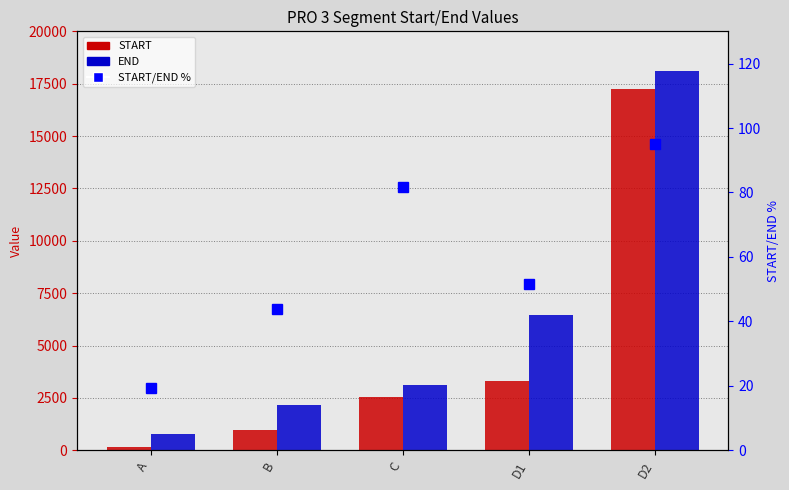

Is it true that END equals 25808.3 at D2?

False